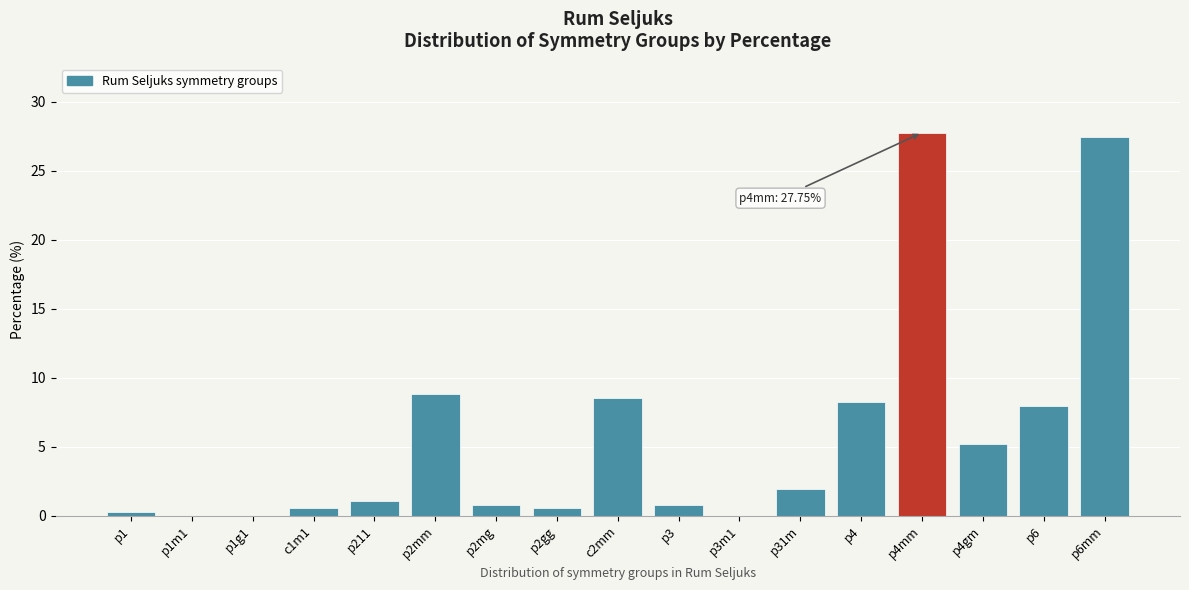

What is the sum of all values?

100.0